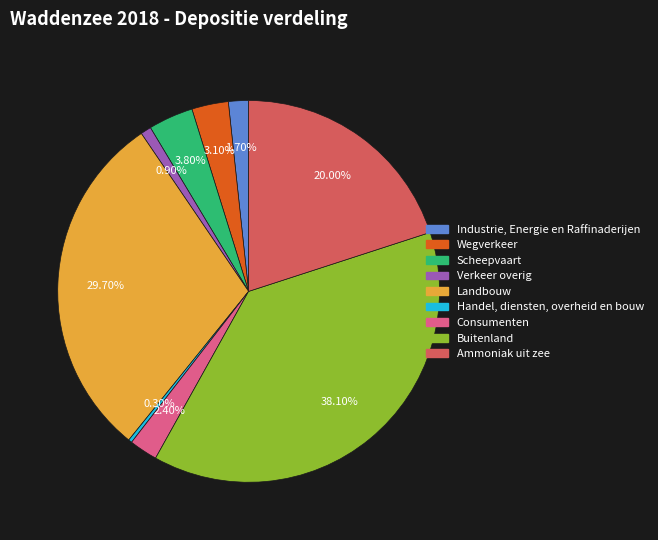

Is it true that Handel, diensten, overheid en bouw is 0% of the pie?

True